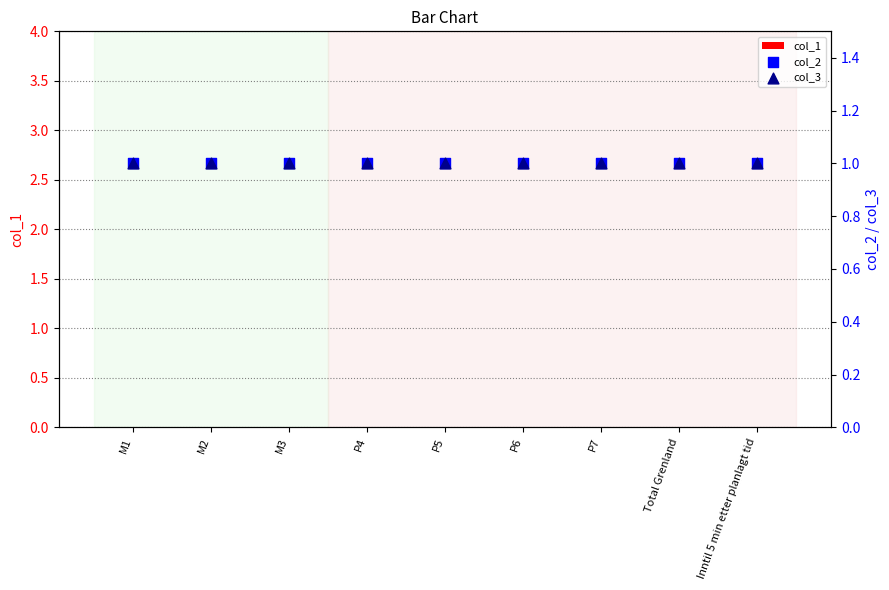

Which series reaches the maximum Y coordinate?

col_2